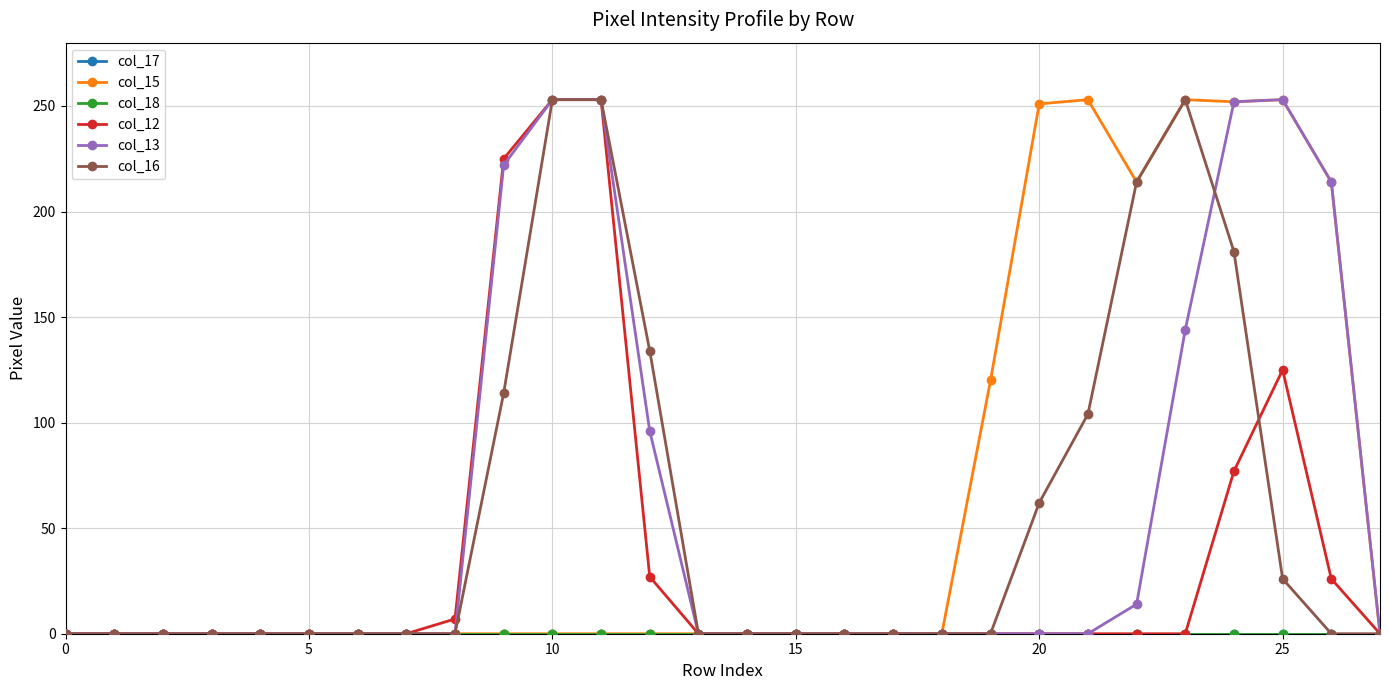

Is this an area chart (filled region under the line)?

No